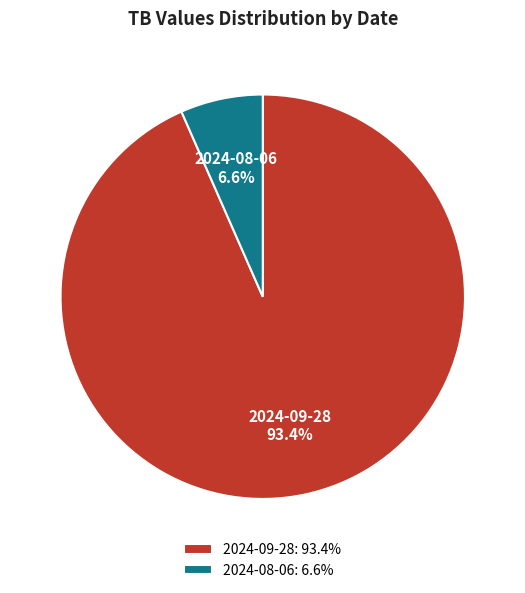

What is the total percentage of 2024-09-28 and 2024-08-06?

100.0%